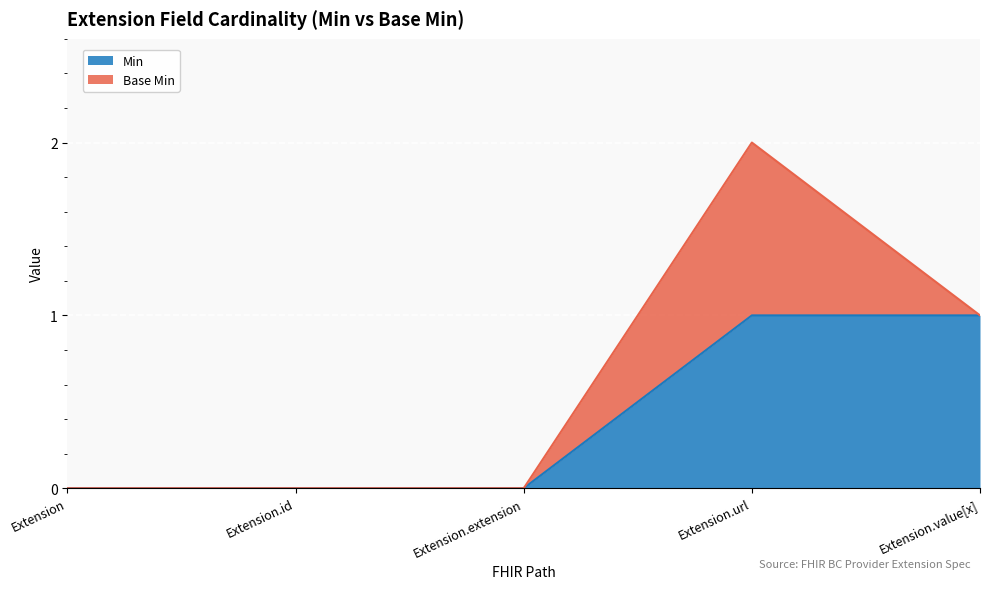

How many values are between 0 and 1?

5